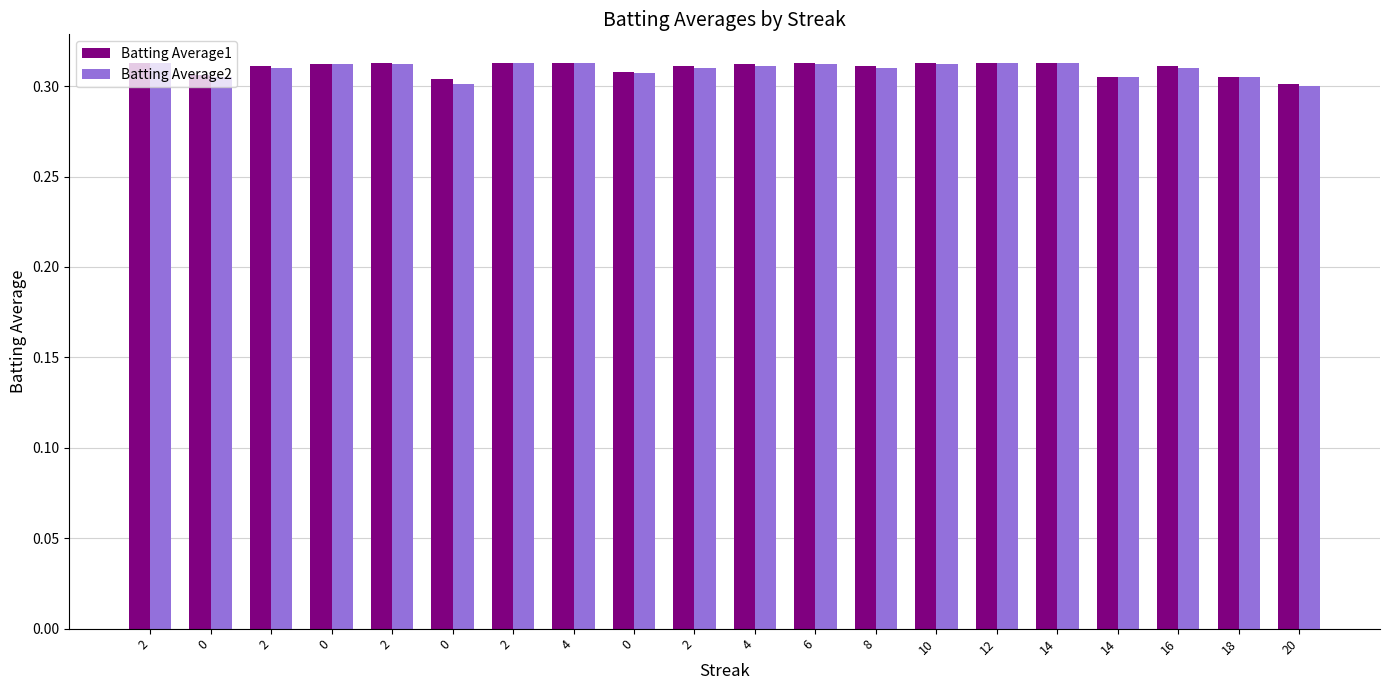

Is it true that Batting Average1 equals 0.3 at 8?

True